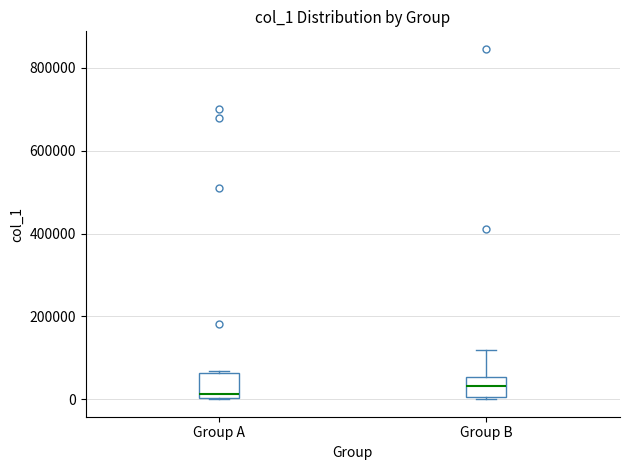

Where is the upper edge of the box for Group A on the y-axis? The values are not printed on the chart, so give them approximately, as read against the axis.

60000